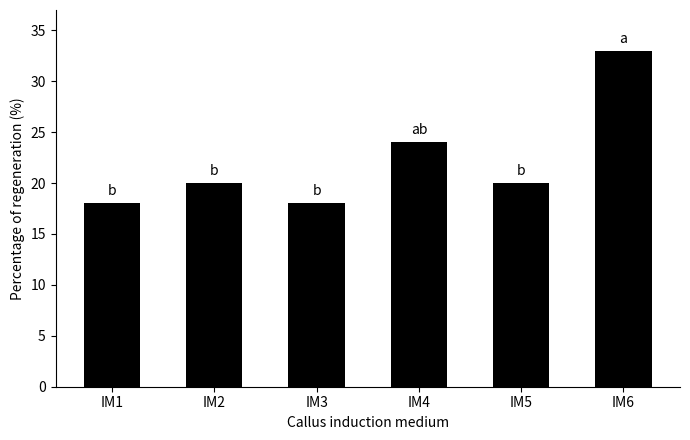

What is the value of the 4th bar from the left?

24